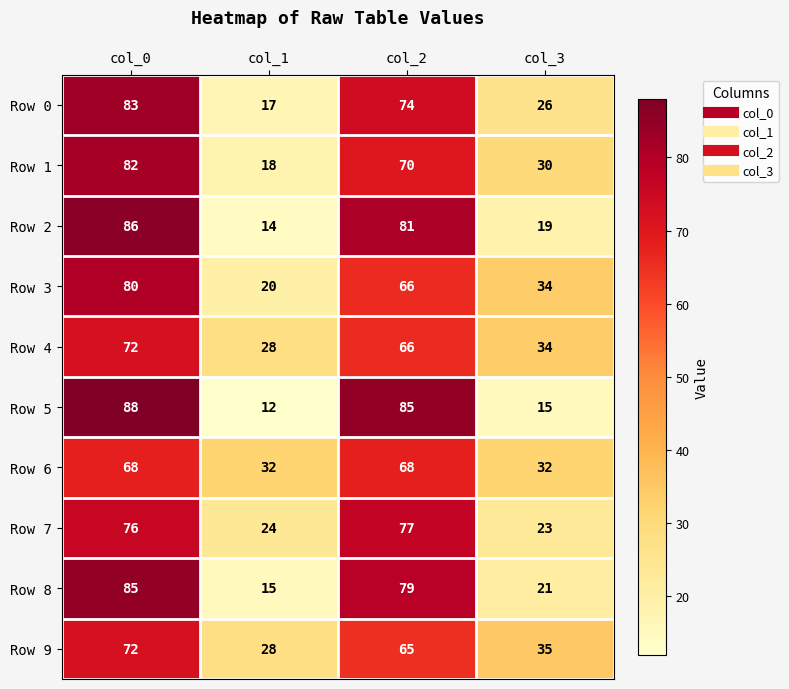

What is the difference between the maximum and second lowest values in the Row 0 series?

57